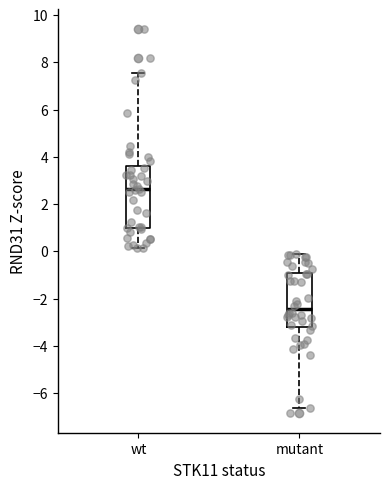

Where is the upper edge of the box for mutant on the y-axis? The values are not printed on the chart, so give them approximately, as read against the axis.

-0.8